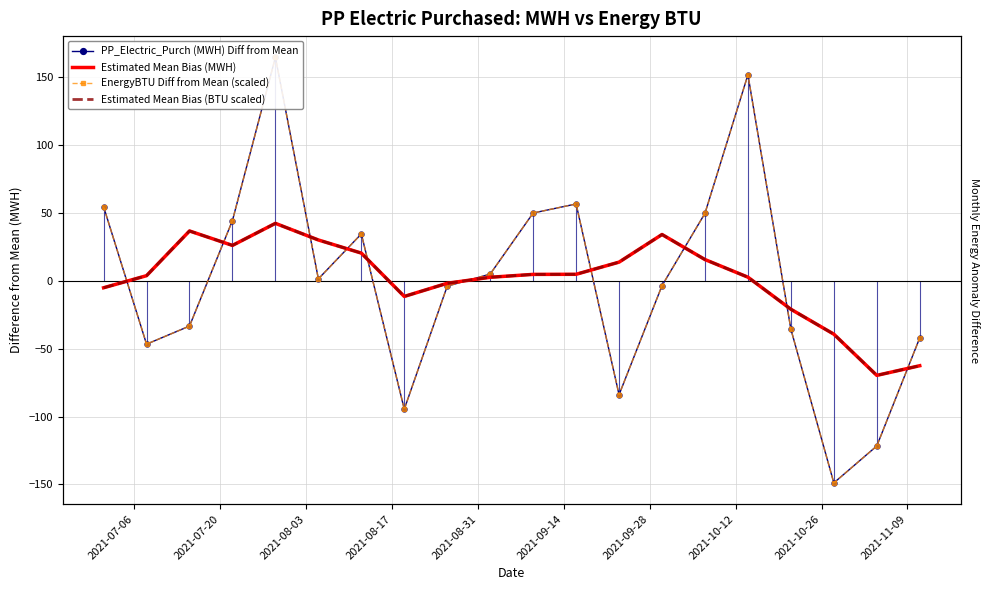

The Estimated Mean Bias (BTU scaled) series shows 3.0 at 10. True or false?

False